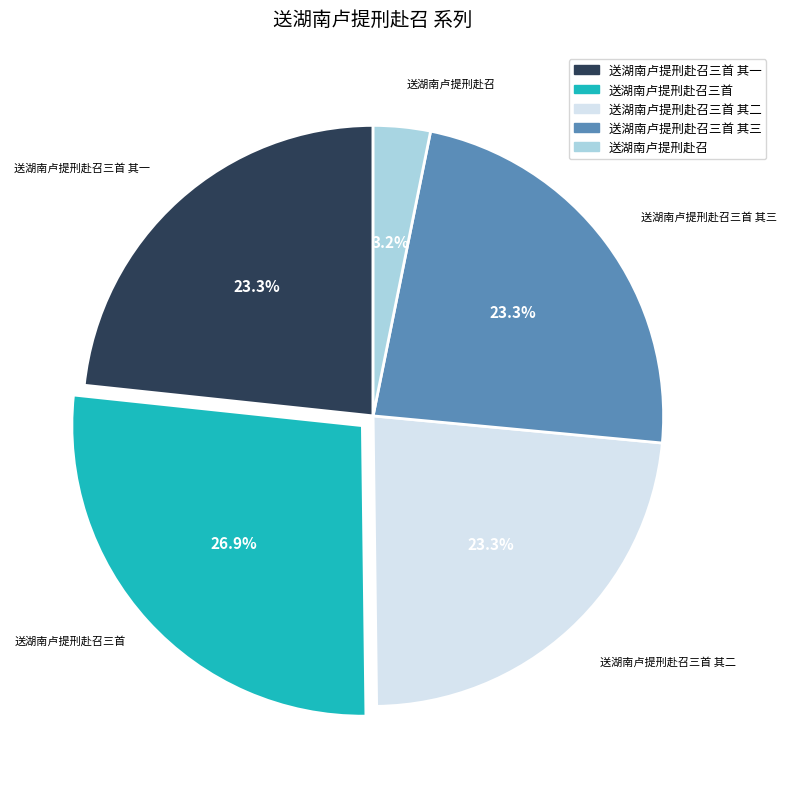

Count the number of slices in the pie.

5